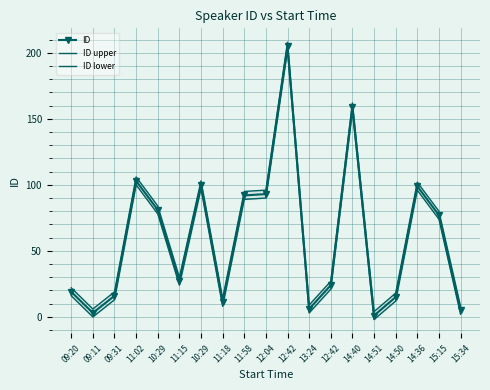

Reading right to left, what are all the values shown in this chart?

ID: 15:34=5	15:15=77	14:36=99	14:50=15	14:51=1	14:40=159	12:42=24	13:24=6	12:42=205	12:04=93	11:58=92	11:18=11	10:29=100	11:15=27	10:29=81	11:02=103	09:31=16	09:11=3	09:20=19
ID upper: 15:34=8	15:15=80	14:36=102	14:50=18	14:51=4	14:40=162	12:42=27	13:24=9	12:42=208	12:04=96	11:58=95	11:18=14	10:29=103	11:15=30	10:29=84	11:02=106	09:31=19	09:11=6	09:20=22
ID lower: 15:34=2	15:15=74	14:36=96	14:50=12	14:51=-2	14:40=156	12:42=21	13:24=3	12:42=202	12:04=90	11:58=89	11:18=8	10:29=97	11:15=24	10:29=78	11:02=100	09:31=13	09:11=0	09:20=16